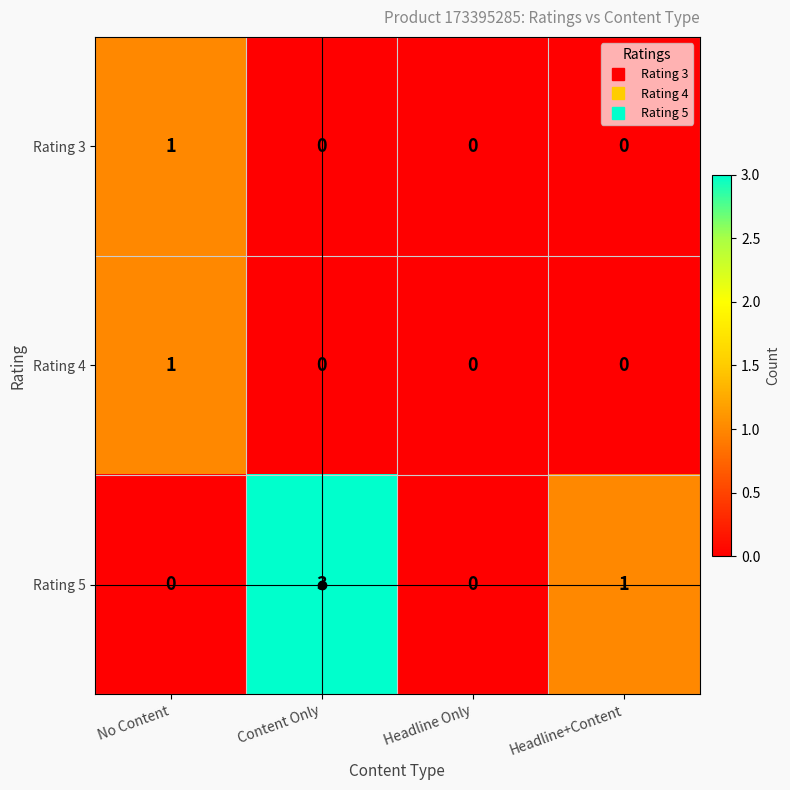

Count the Rating 5 values in the range 0 to 3.

4